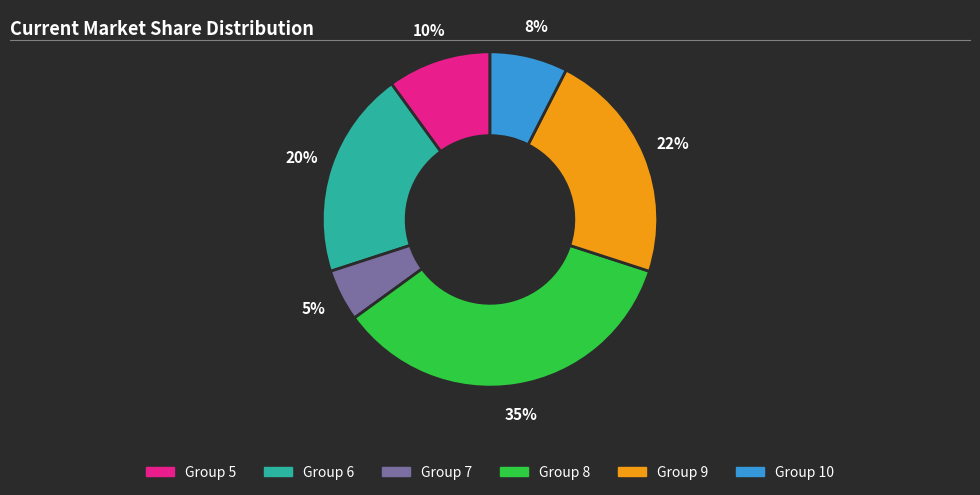

Is there any slice that represents more than half of the pie?

No